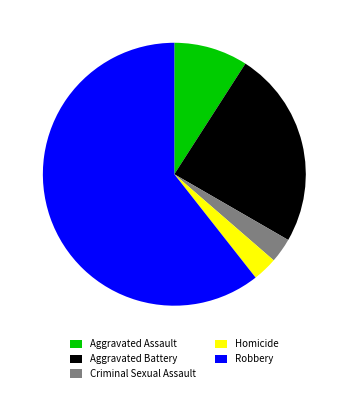

How many slices are in this pie chart?

5